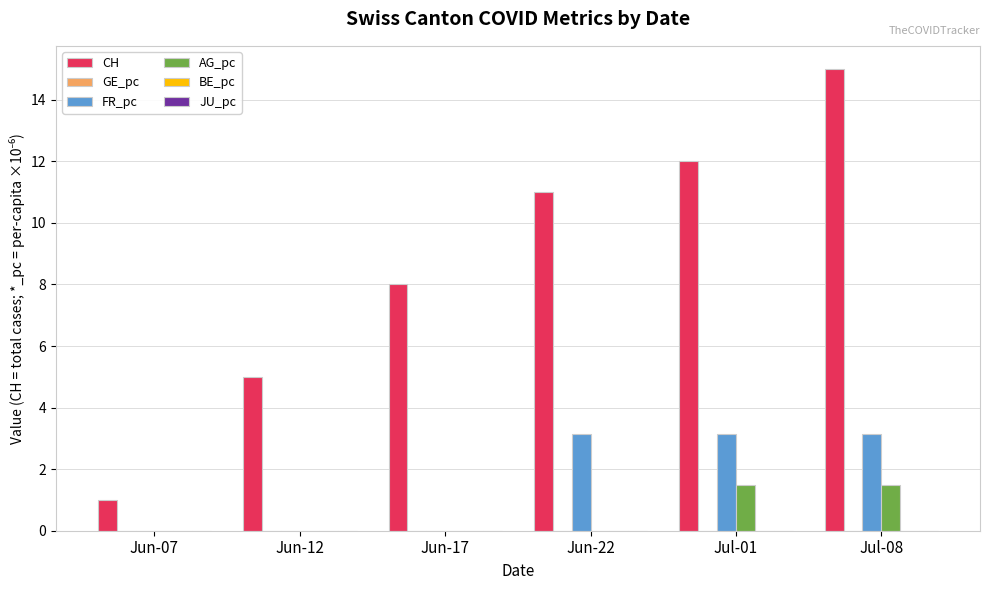

Where is CH nearest to the value 8?

Jun-17